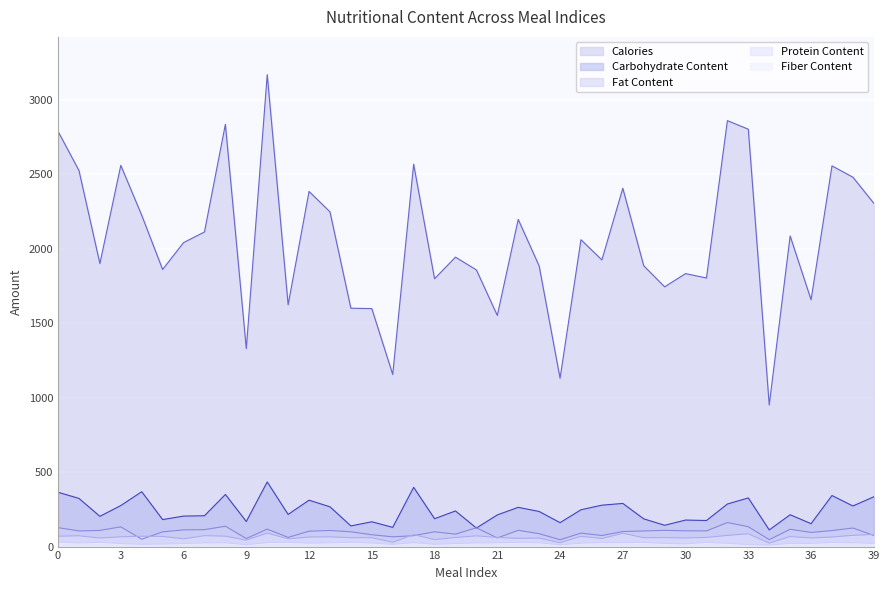

Where is the first local maximum for ProteinContent?

1